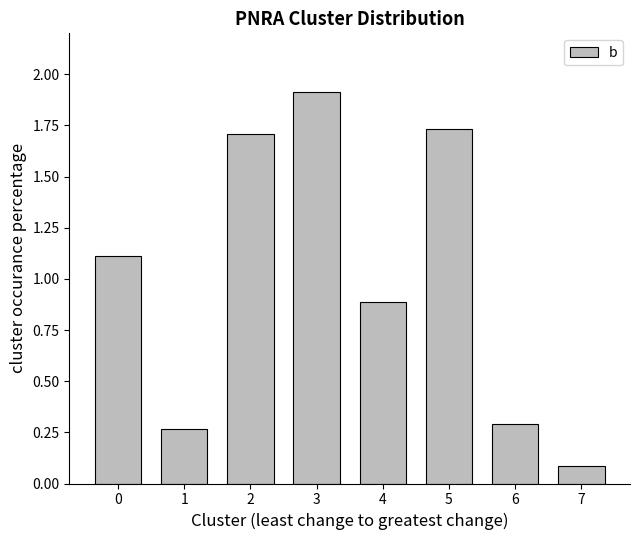

At which category does the chart reach its peak across all series?

3